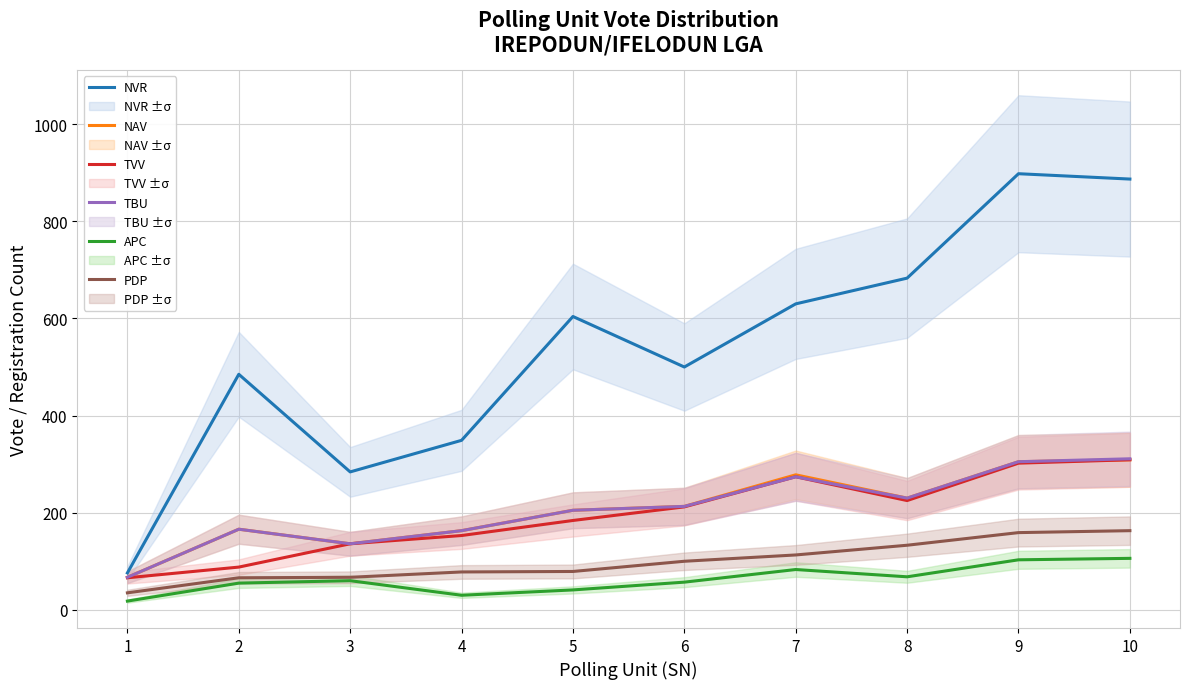

Which category has the lowest value across all series?

1